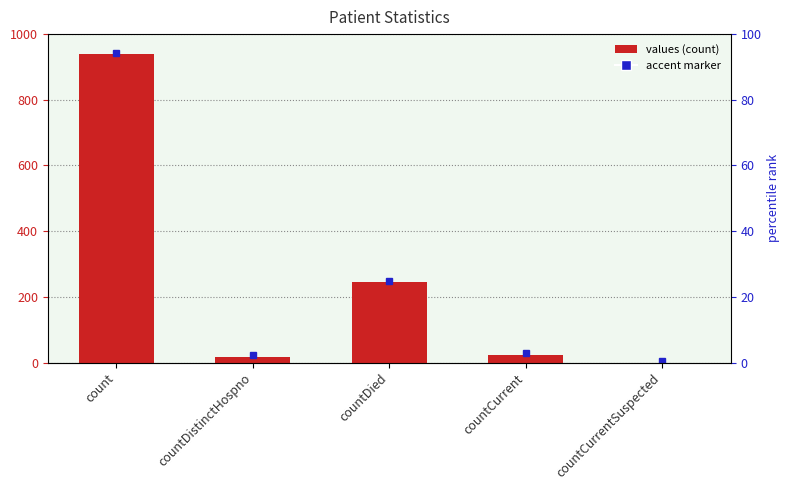

What is the difference between the maximum and minimum values?

938